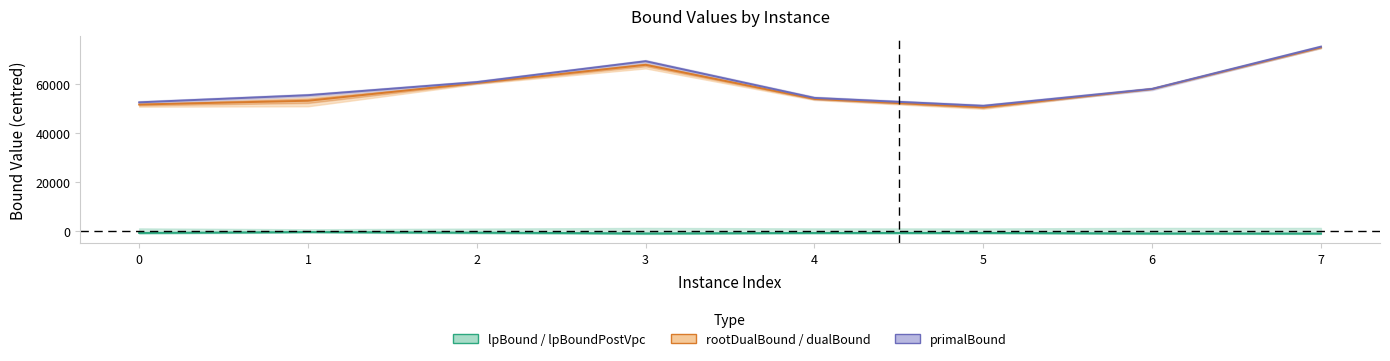

What are all the series names shown in the legend?

lpBound / lpBoundPostVpc, rootDualBound / dualBound, primalBound